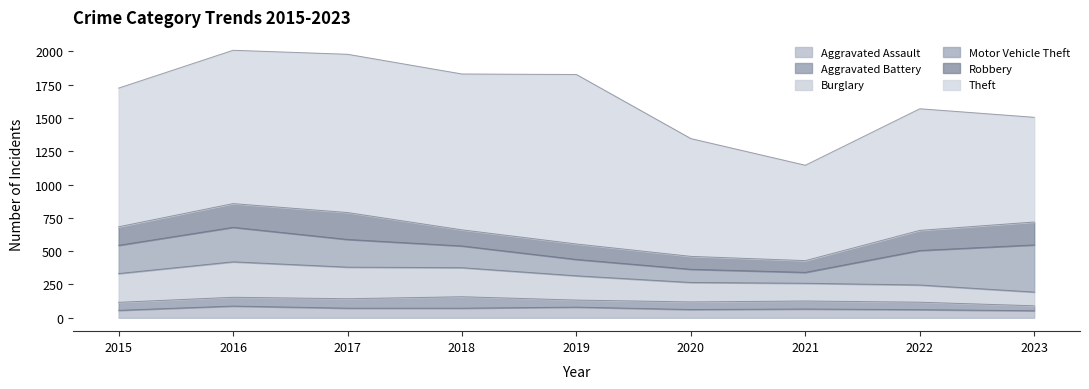

At which category is the sum across all series the highest?

2016